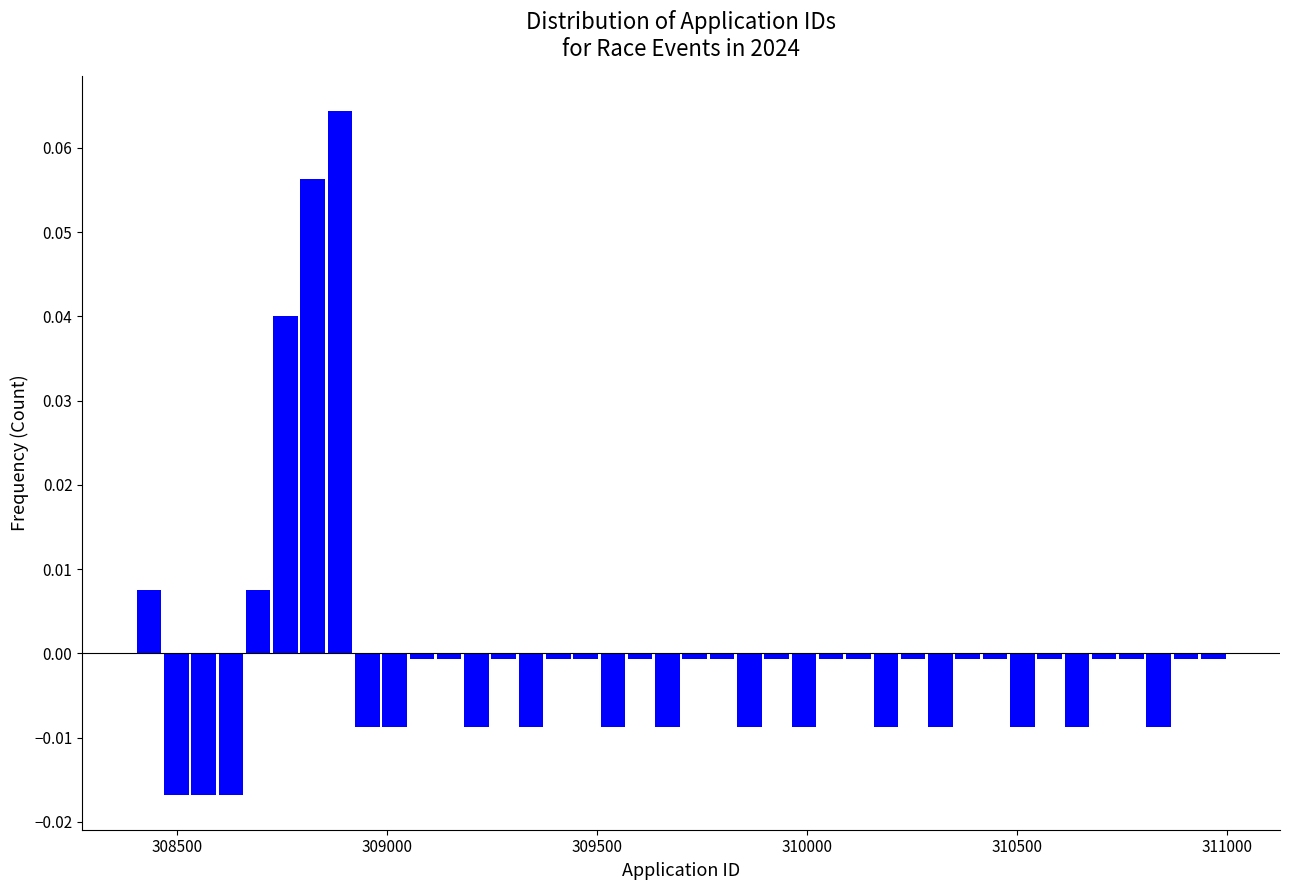

Read against the x-axis, roughly where is the centre of the tallest bar?

308900